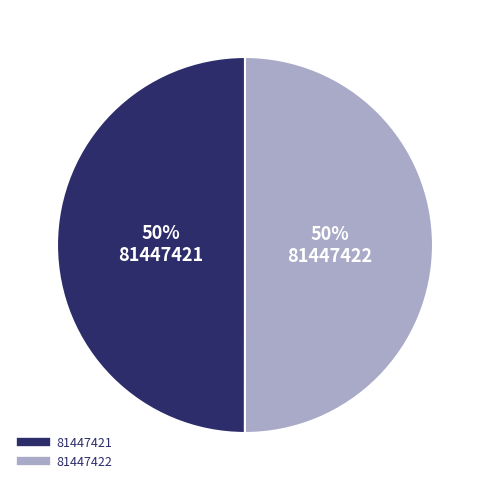

To the nearest percent, what percentage of the pie is 81447422?

50%